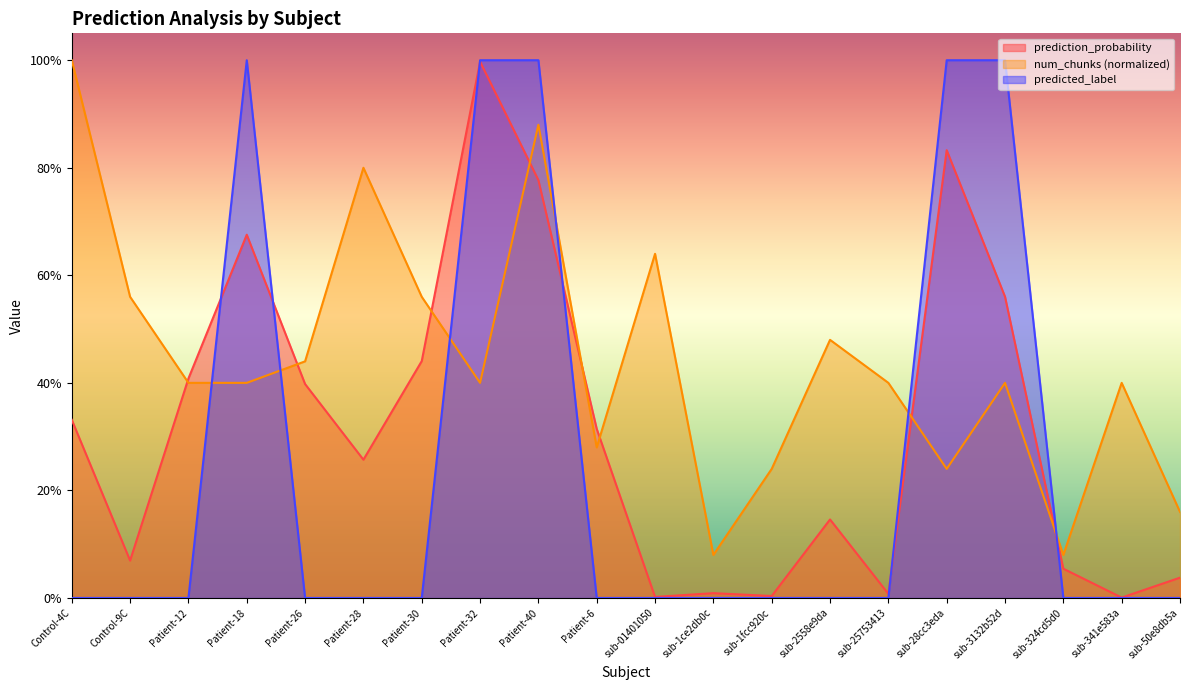

At sub-324cd5d0, list the series in order from smallest to largest.

predicted_label, prediction_probability, num_chunks (normalized)